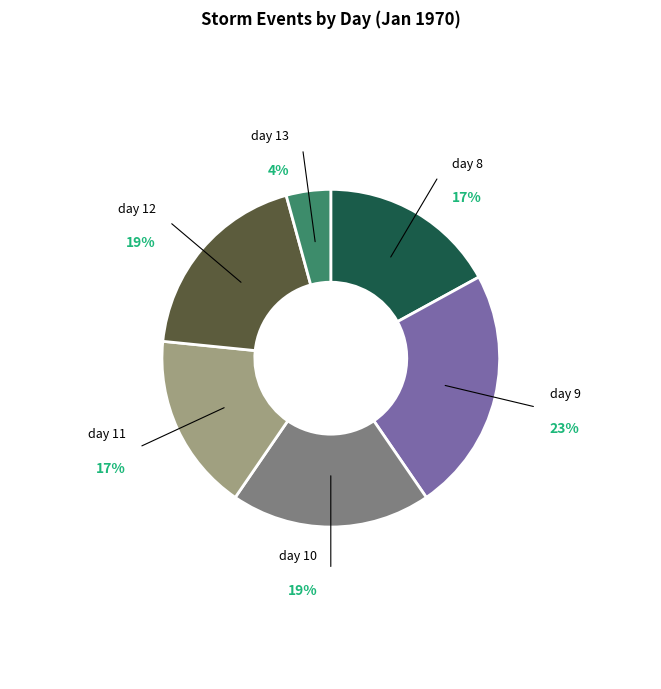

To the nearest percent, what is the difference between the largest and smallest slice percentages?

19%